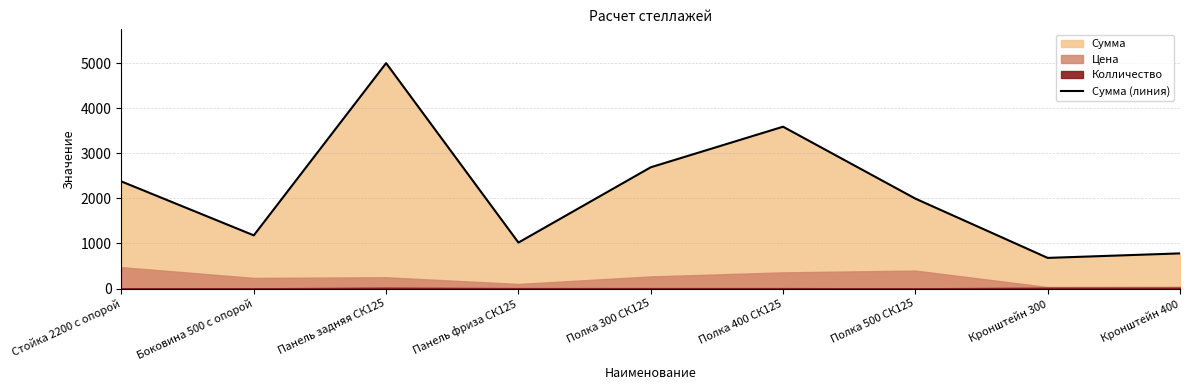

How many lines are shown in the chart?

1